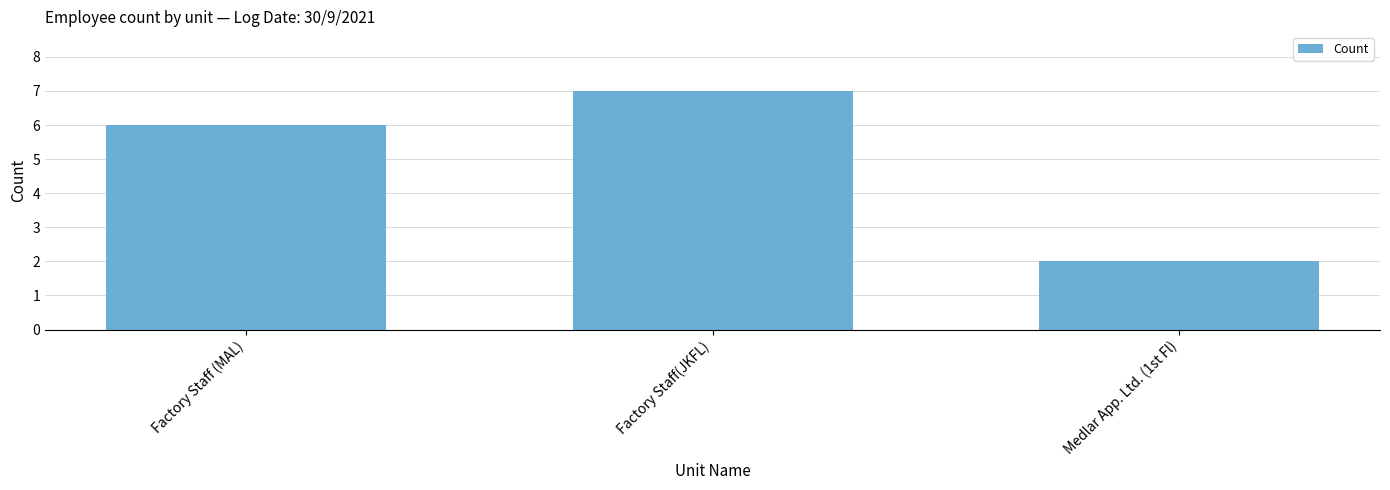

List the labels in order of value, largest first.

Factory Staff(JKFL), Factory Staff (MAL), Medlar App. Ltd. (1st Fl)